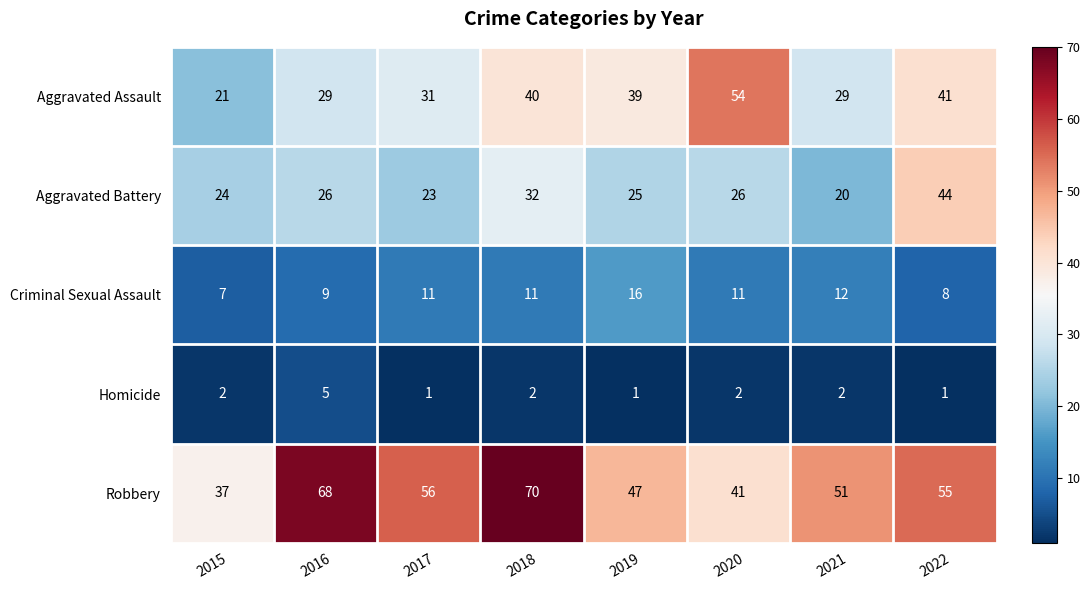

What is the greatest value displayed?

70